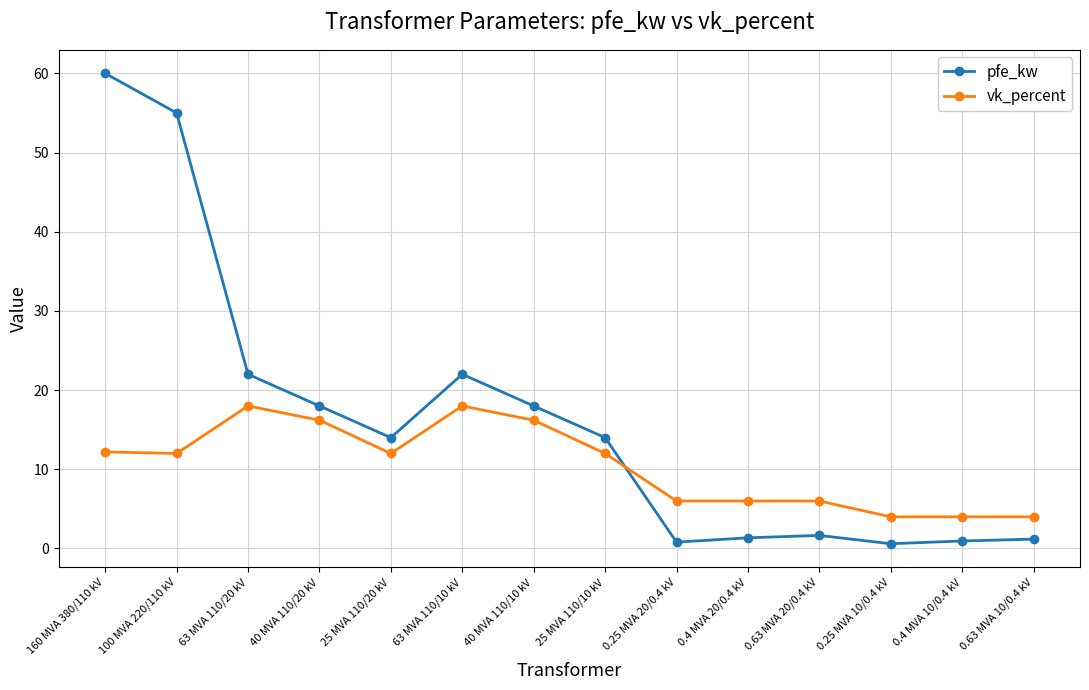

What are all the series names shown in the legend?

pfe_kw, vk_percent